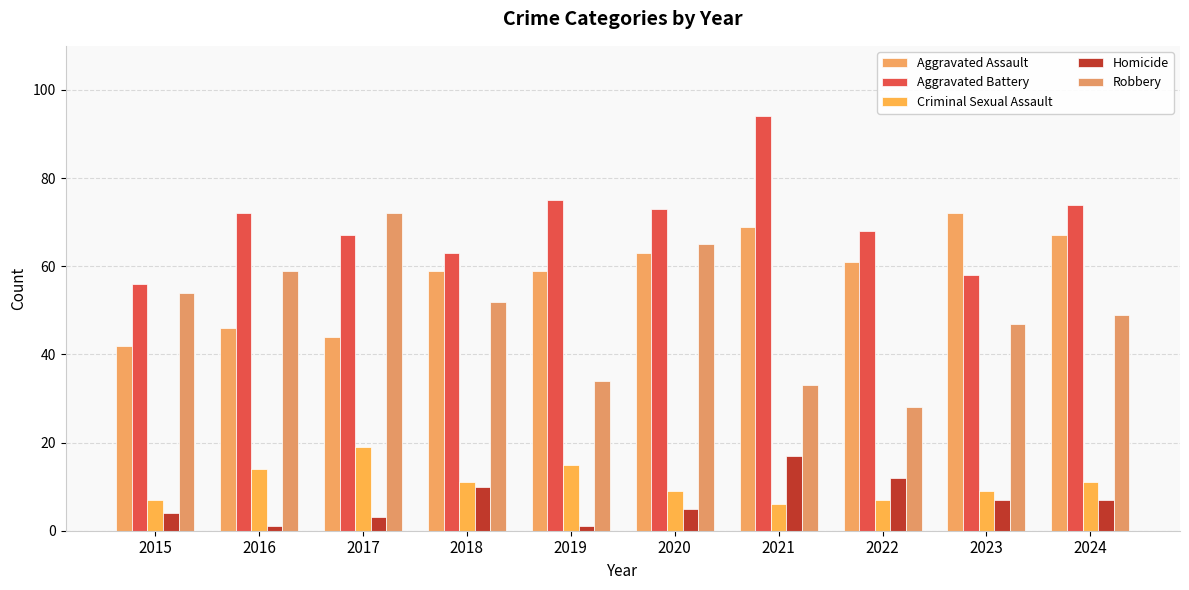

What is the difference between the maximum and minimum values in the Criminal Sexual Assault series?

13